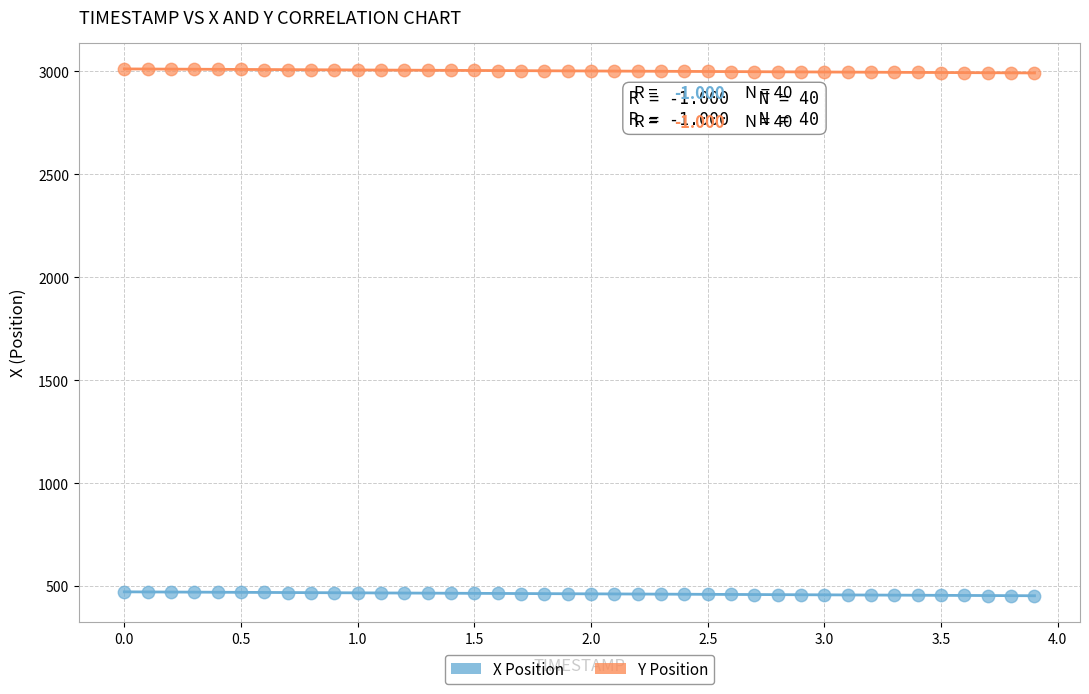

Across all data points, what is the range of X values (max minus min)?

3.9